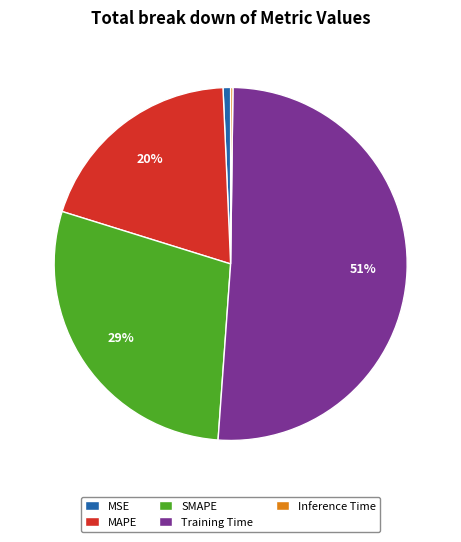

Is the sum of MSE and SMAPE greater than half?

No